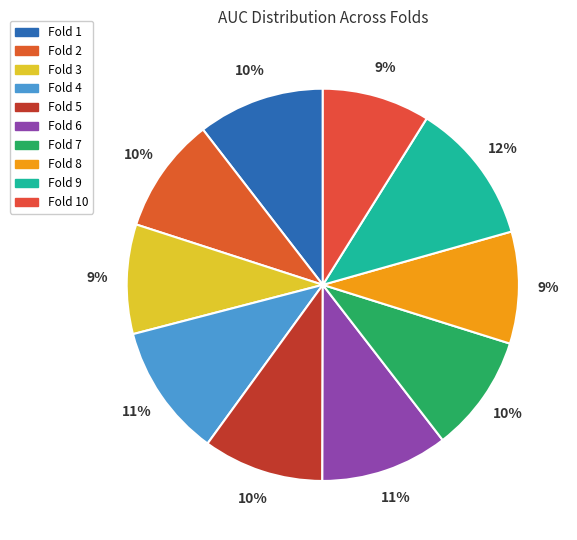

Combined, do Fold 3 and Fold 10 account for over 50%?

No